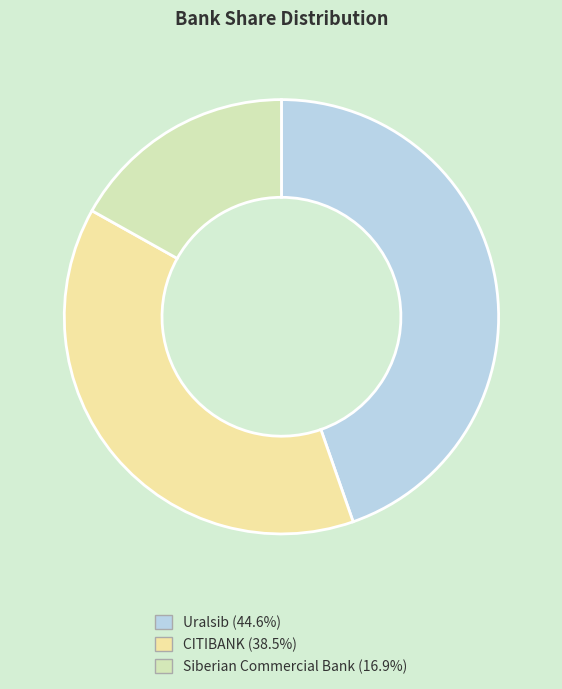

What is the total percentage of Siberian Commercial Bank and Uralsib?

61.5%